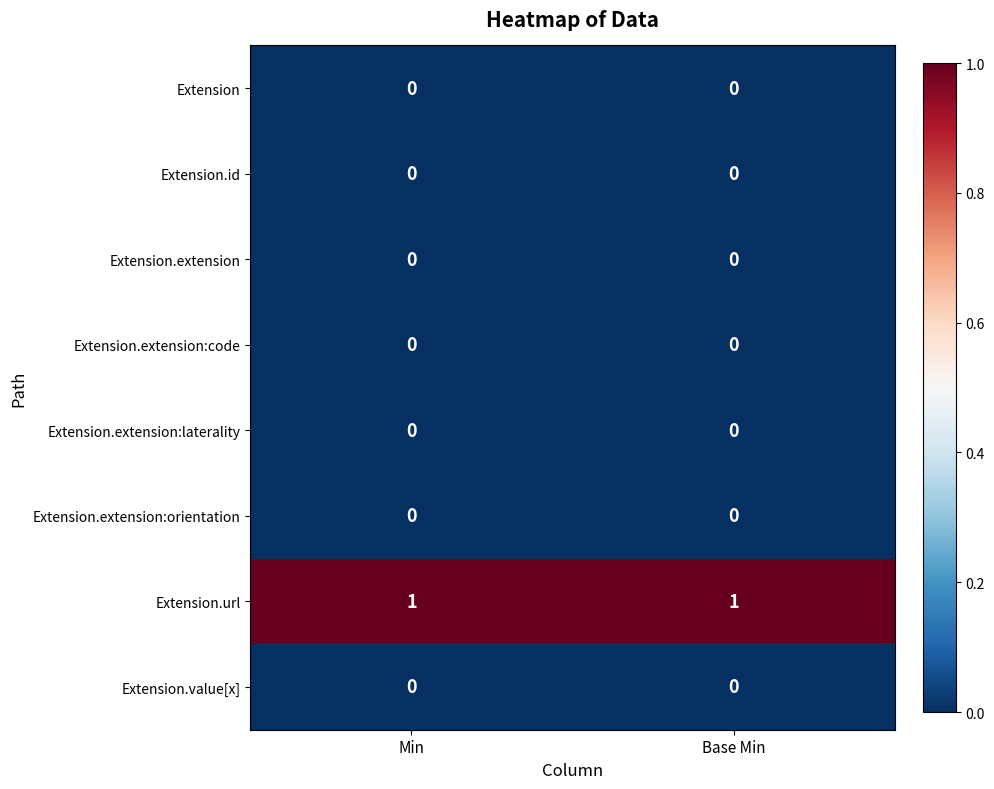

How many data points does each series have?

2